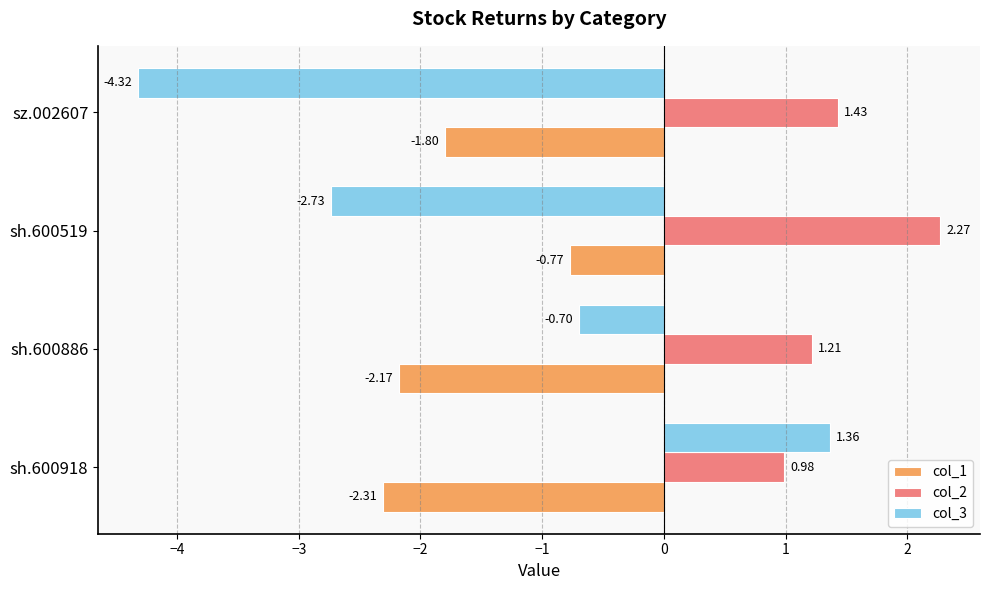

Which series has the largest range (max minus min)?

col_3